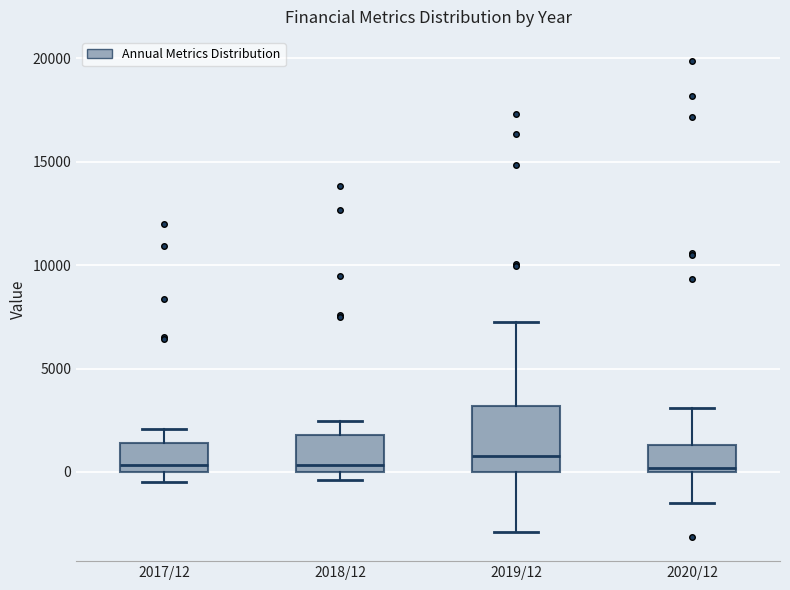

Where does the upper whisker of the box for 2017/12 end on the y-axis? The values are not printed on the chart, so give them approximately, as read against the axis.

2000